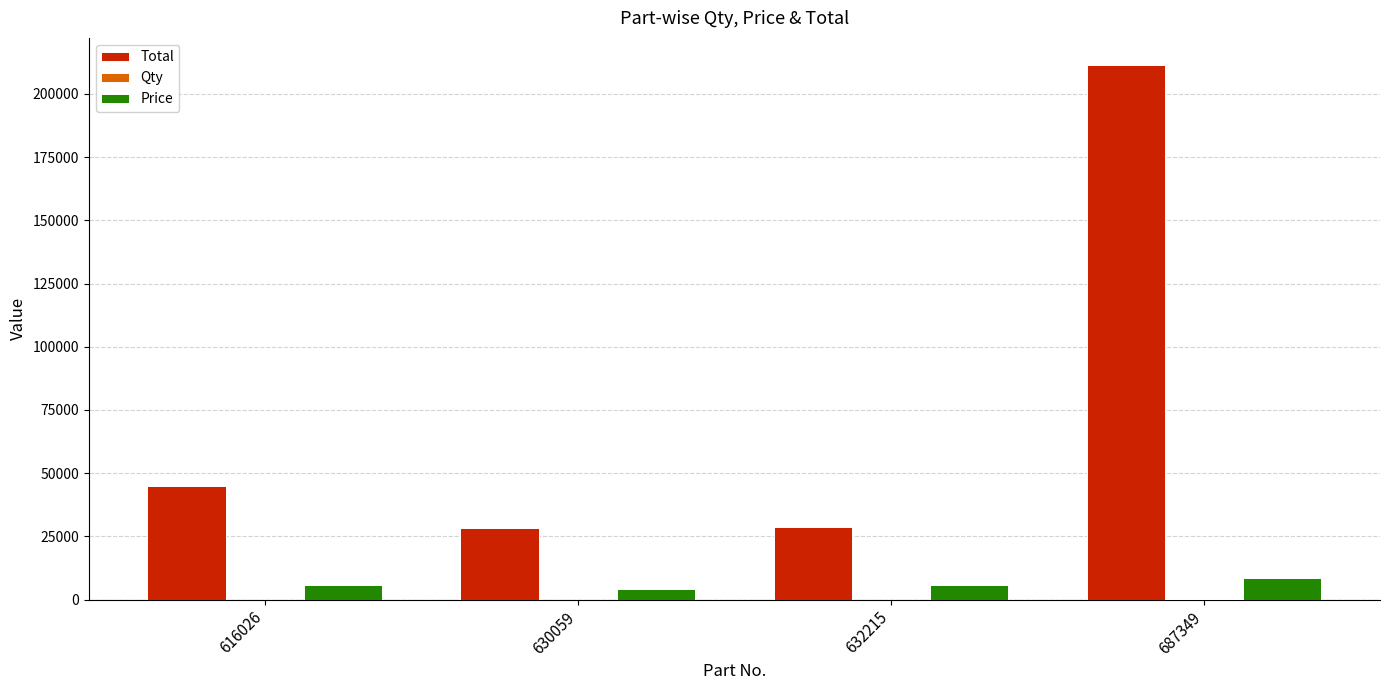

Are the bars horizontal?

No